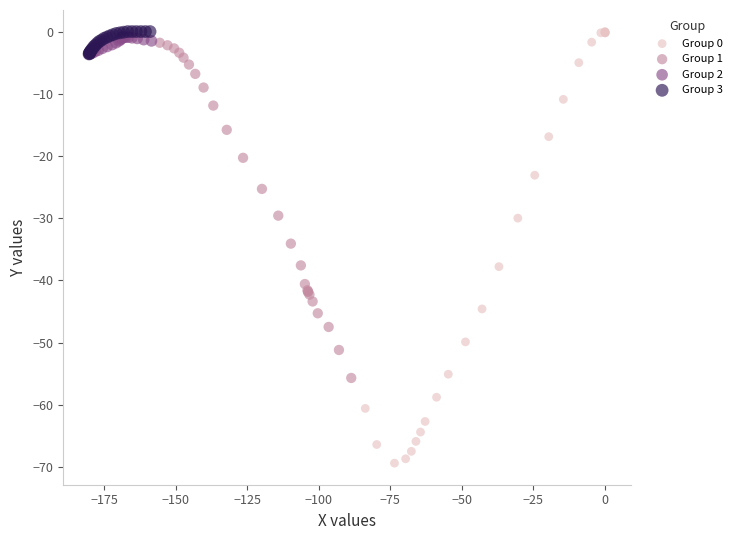

Which series reaches the minimum Y coordinate?

Group 0